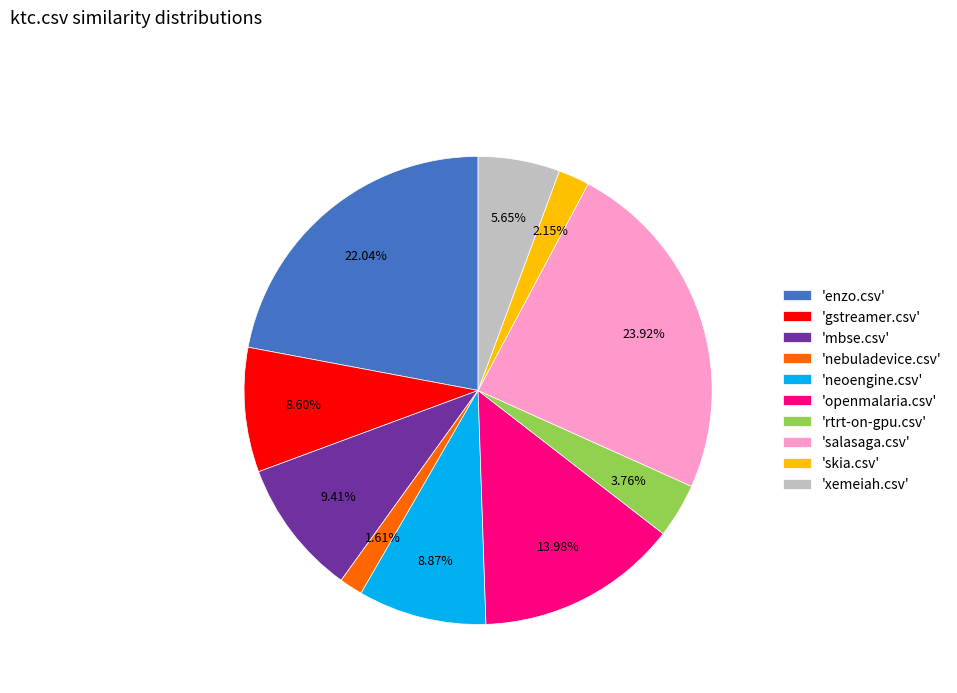

Approximately how many times larger is the value at 'skia.csv' compared to 'xemeiah.csv'?

0.4